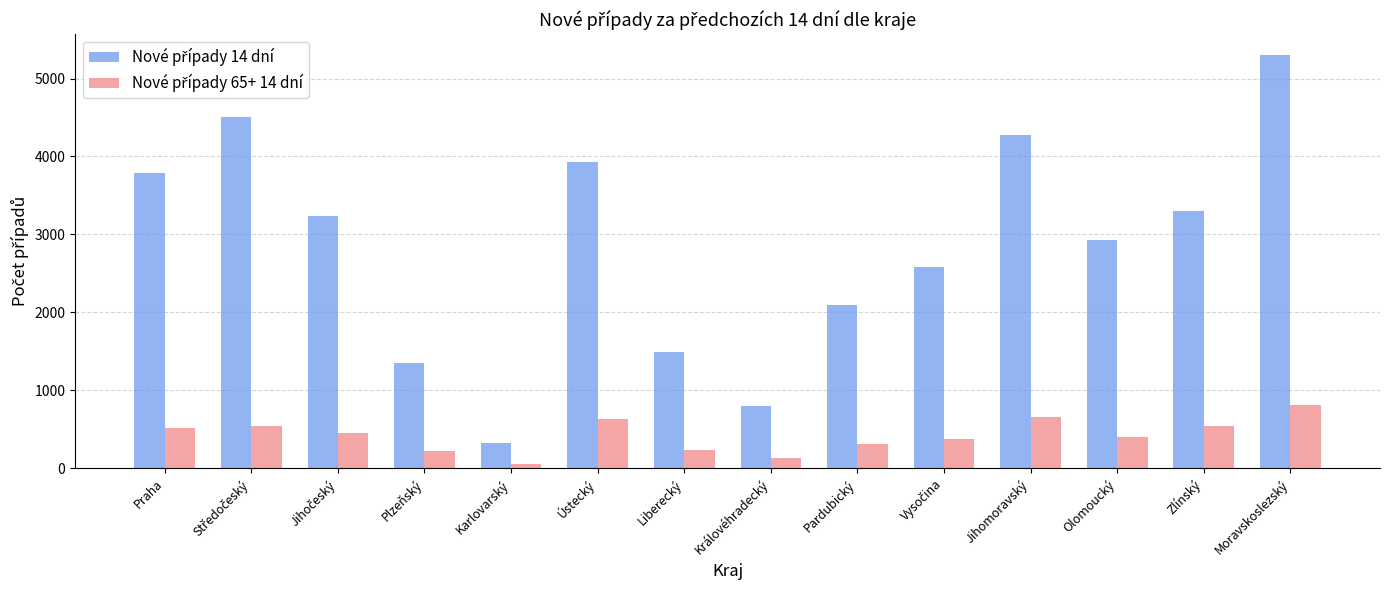

What is the total value across all series at Ústecký?

4563